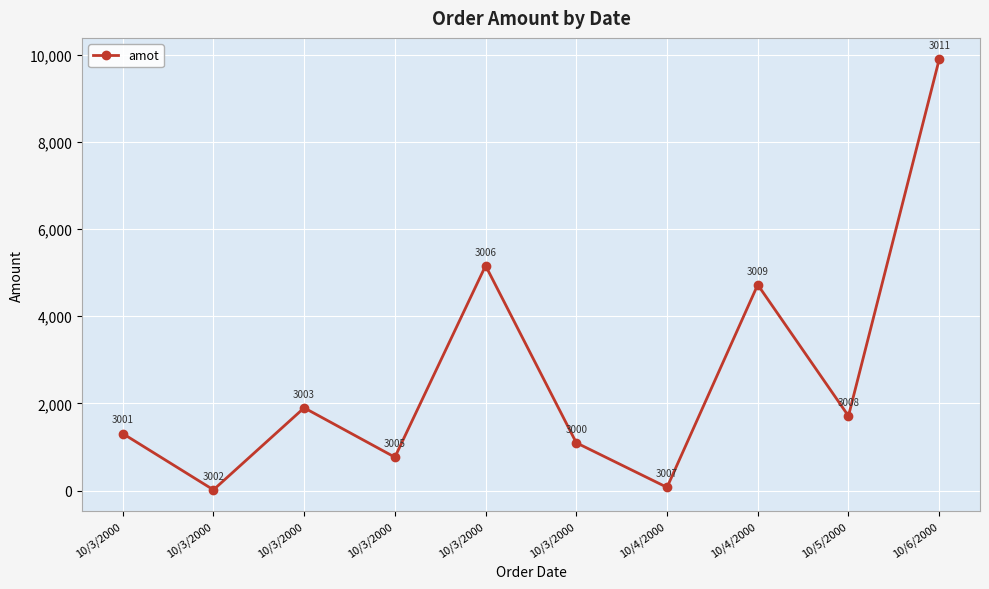

True or false: the data shows 121.3 at 10/4/2000.

False